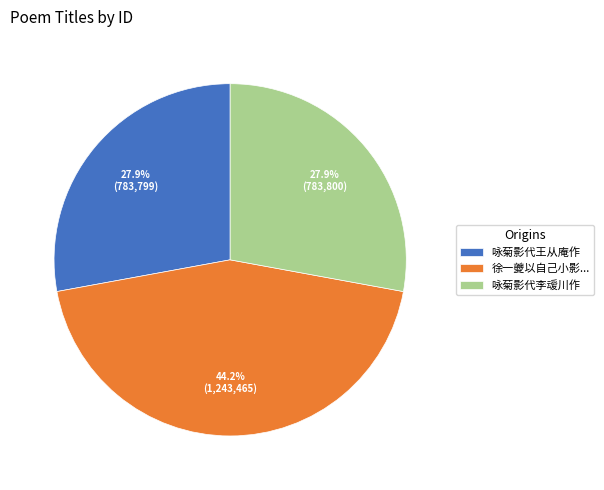

Combined, what portion of the pie is 徐一夔以自己小影... and 咏菊影代李叆川作?

72.1%